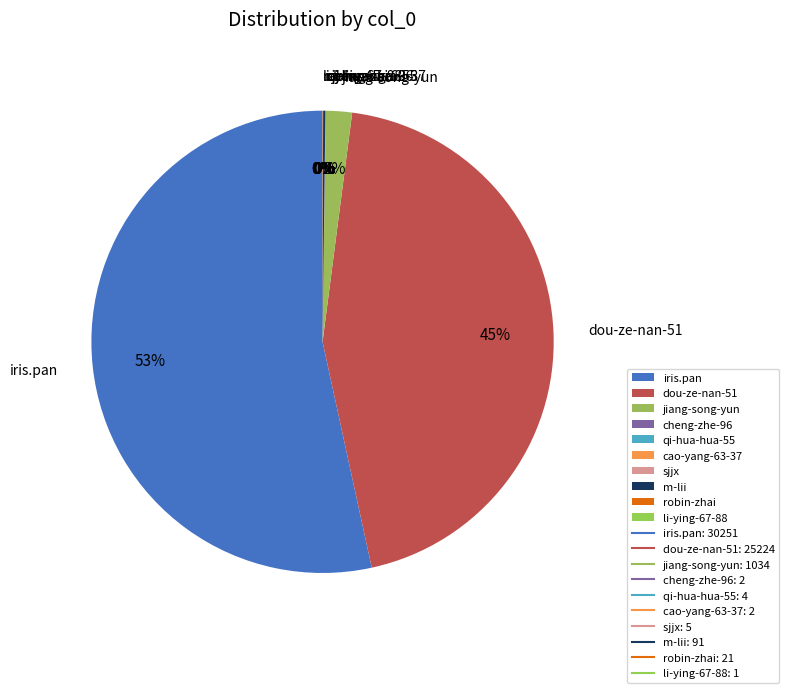

Is it true that dou-ze-nan-51 is 32% of the pie?

False